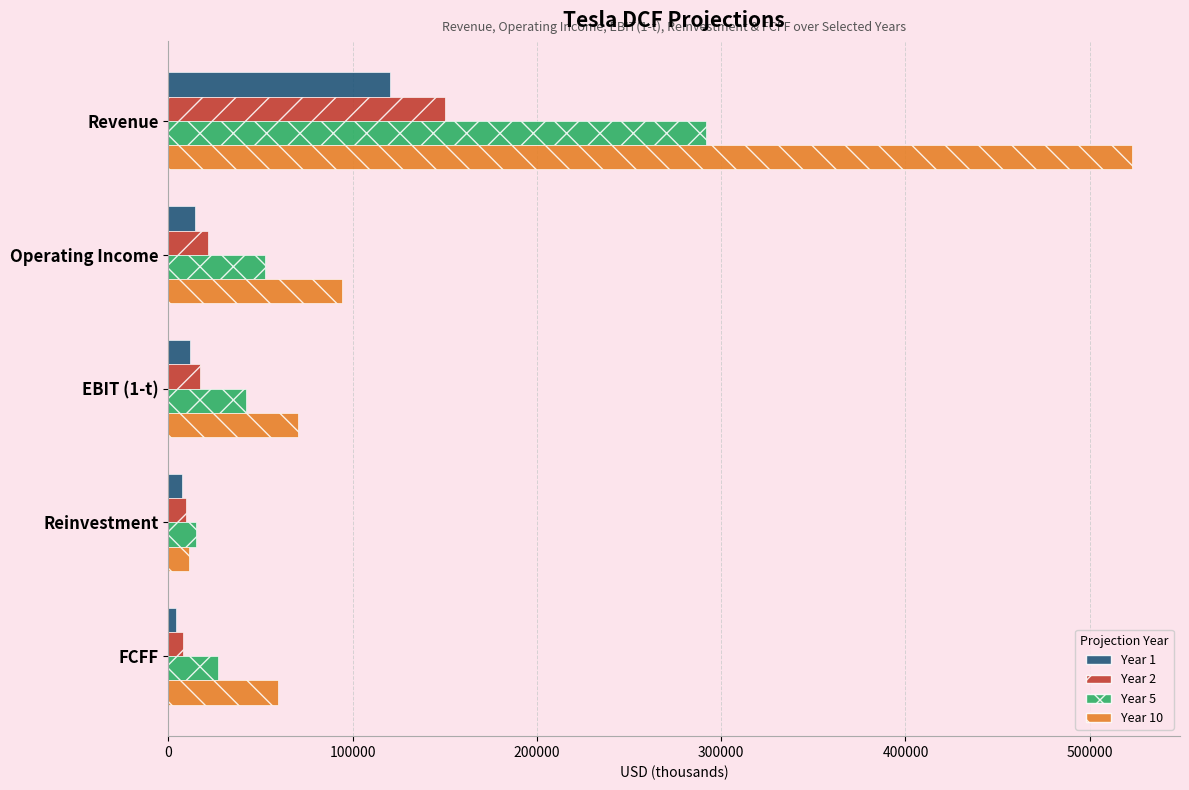

Which category has the lowest value in the Year 10 series?

Reinvestment